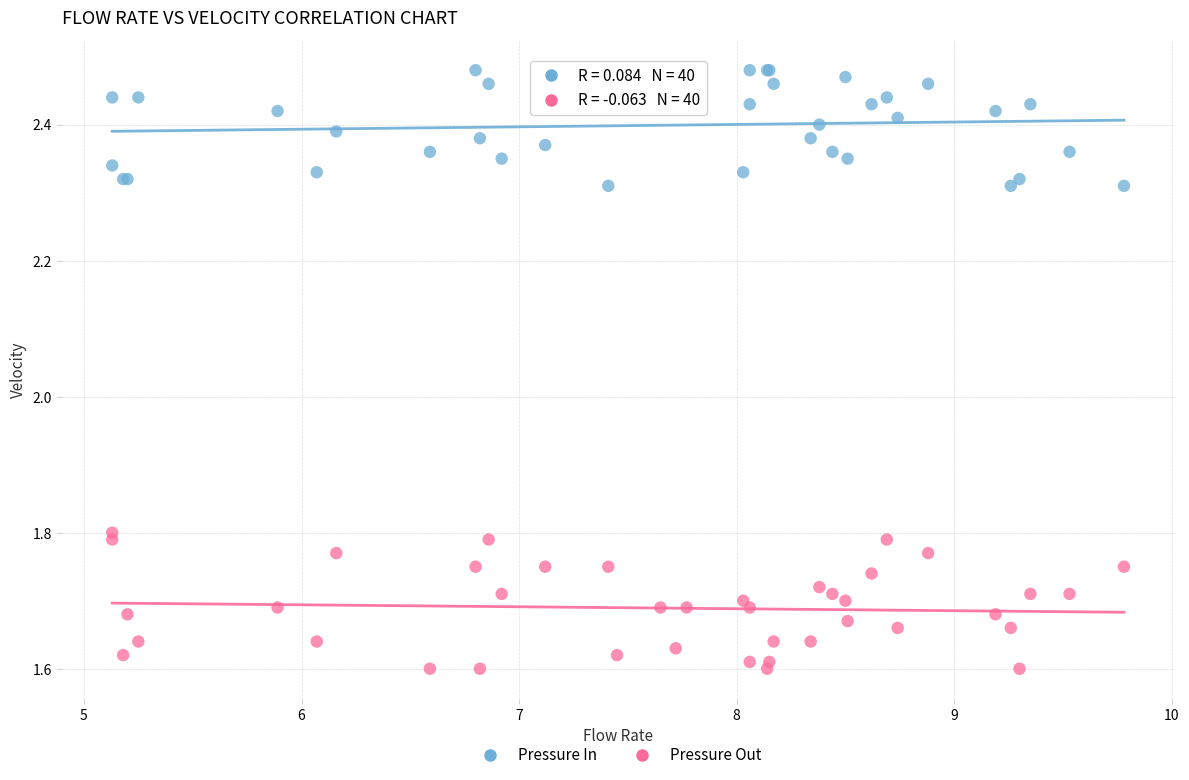

Which series has the widest spread of Y values?

Pressure Out